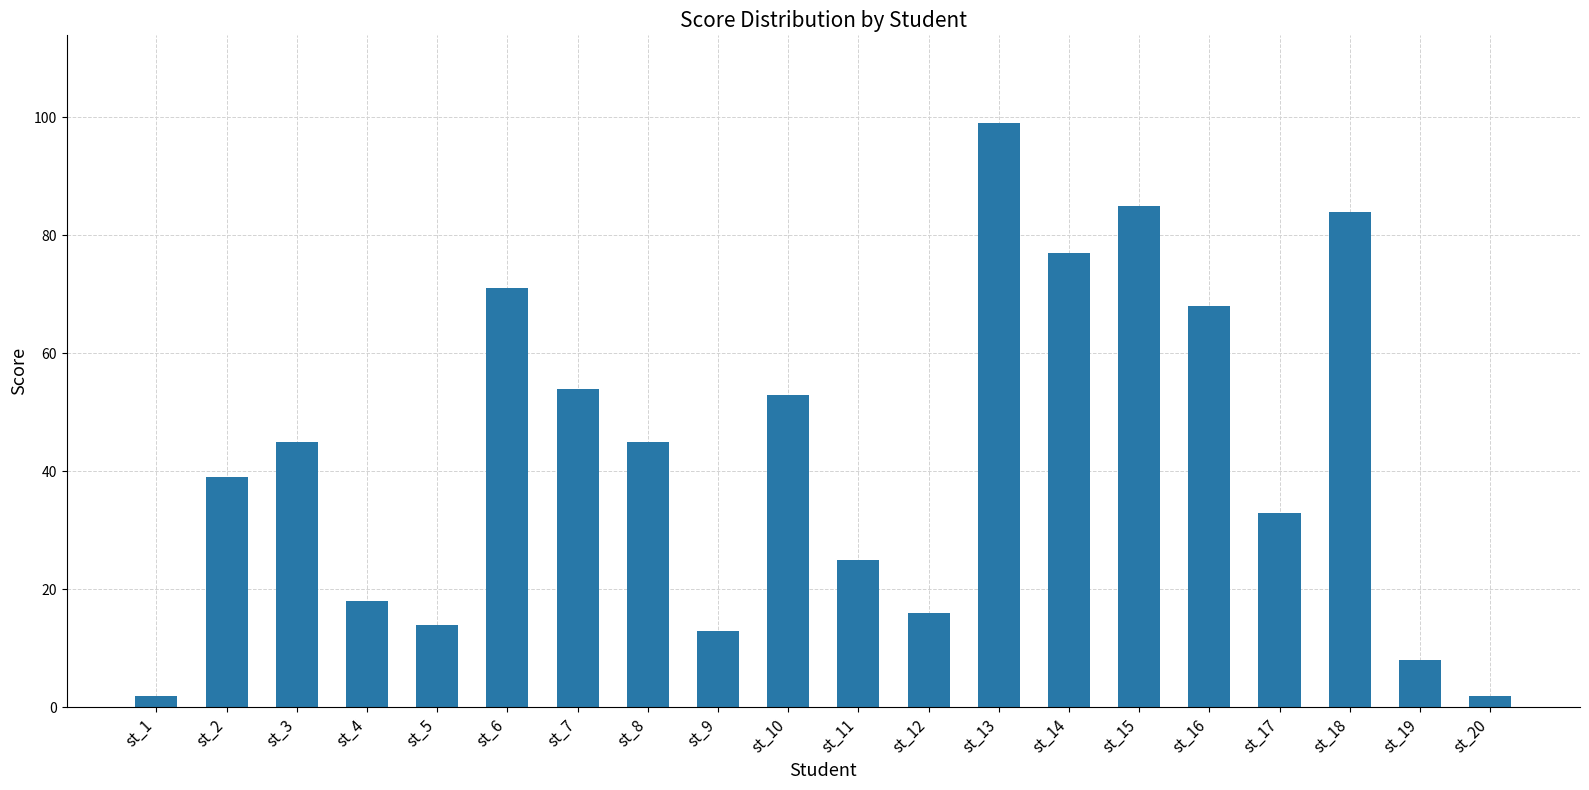

What is the greatest value displayed?

99